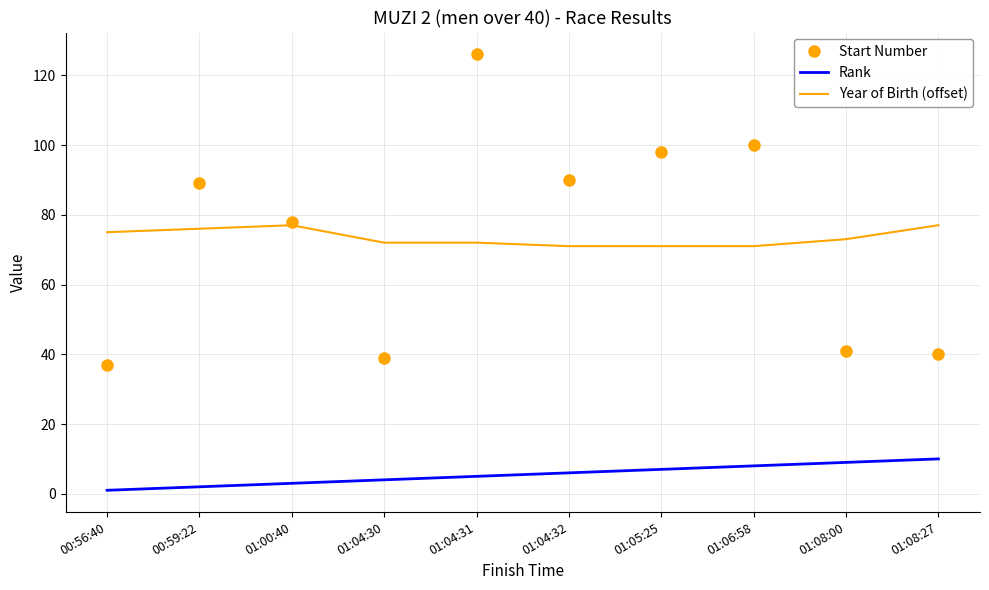

True or false: Start Number has a value of 45 at 01:00:40.

False